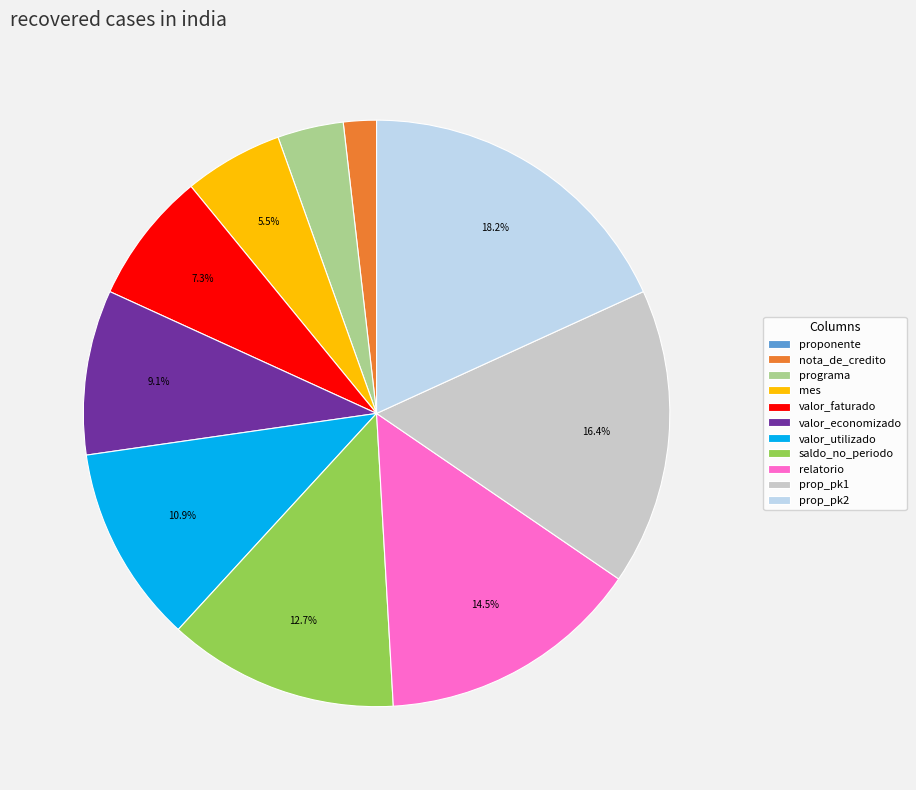

How much of the chart is everything except saldo_no_periodo?

87.3%